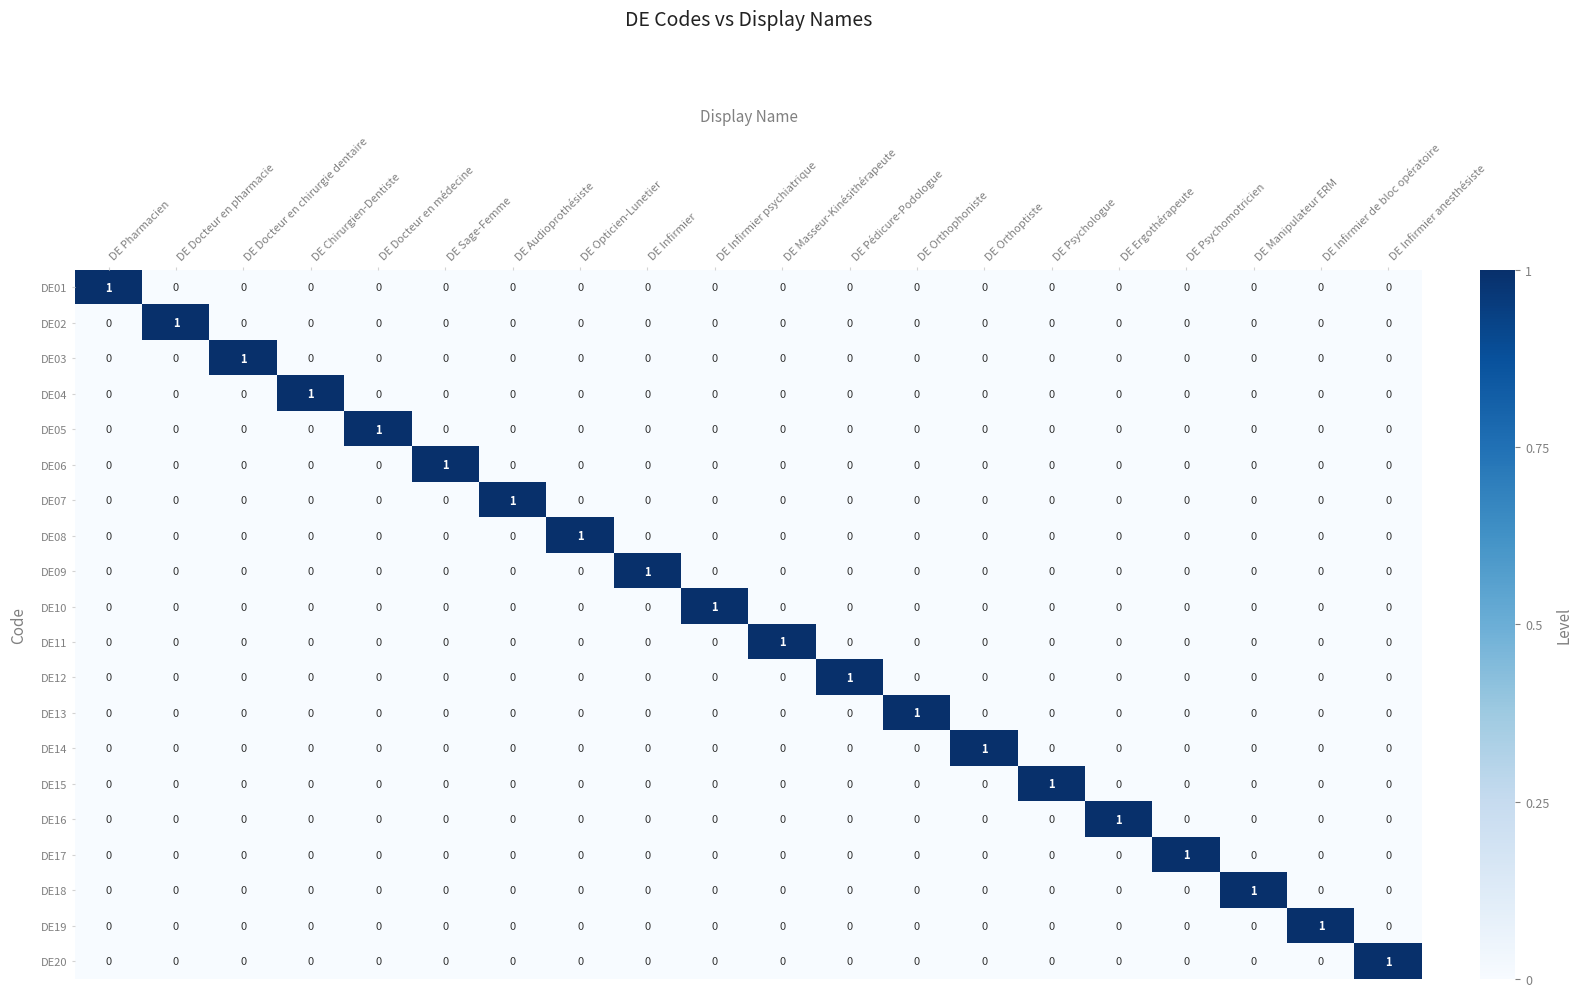

At how many categories does at least one series exceed 0?

20